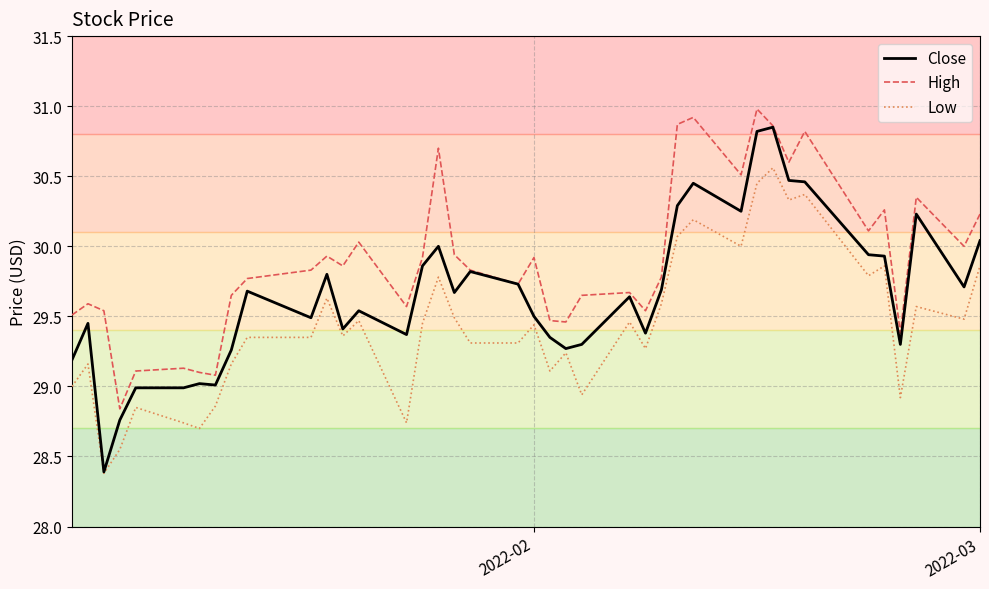

How many lines are shown in the chart?

3